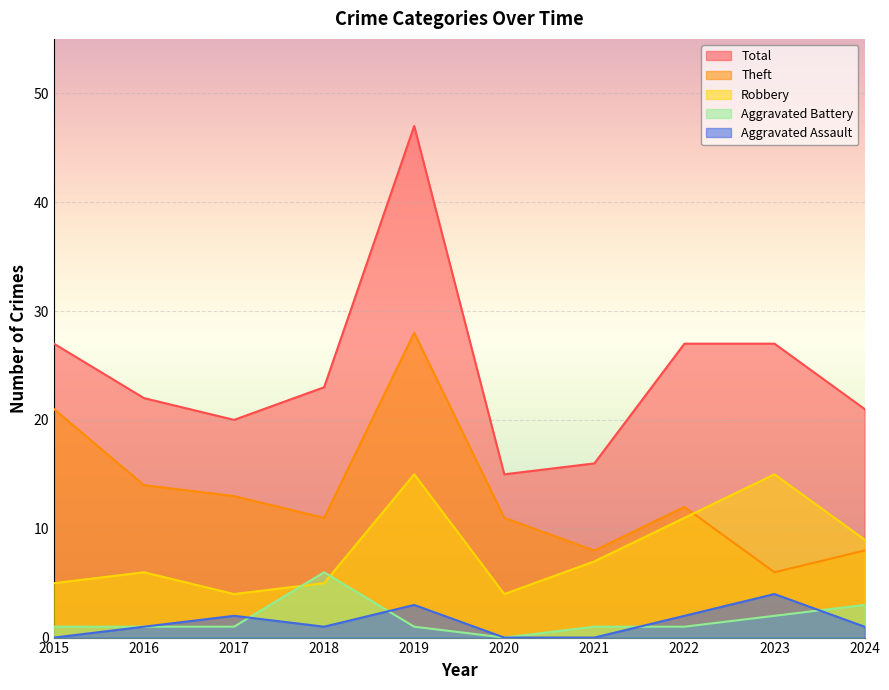

True or false: Aggravated Battery has more than 0 interior local peaks.

True